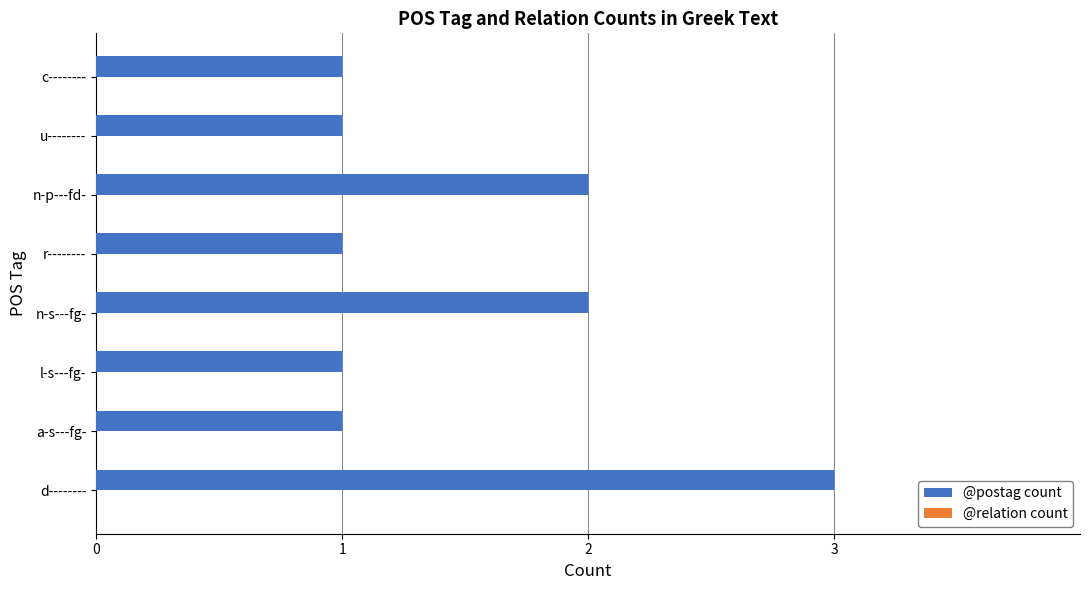

How many distinct data groups are displayed?

1